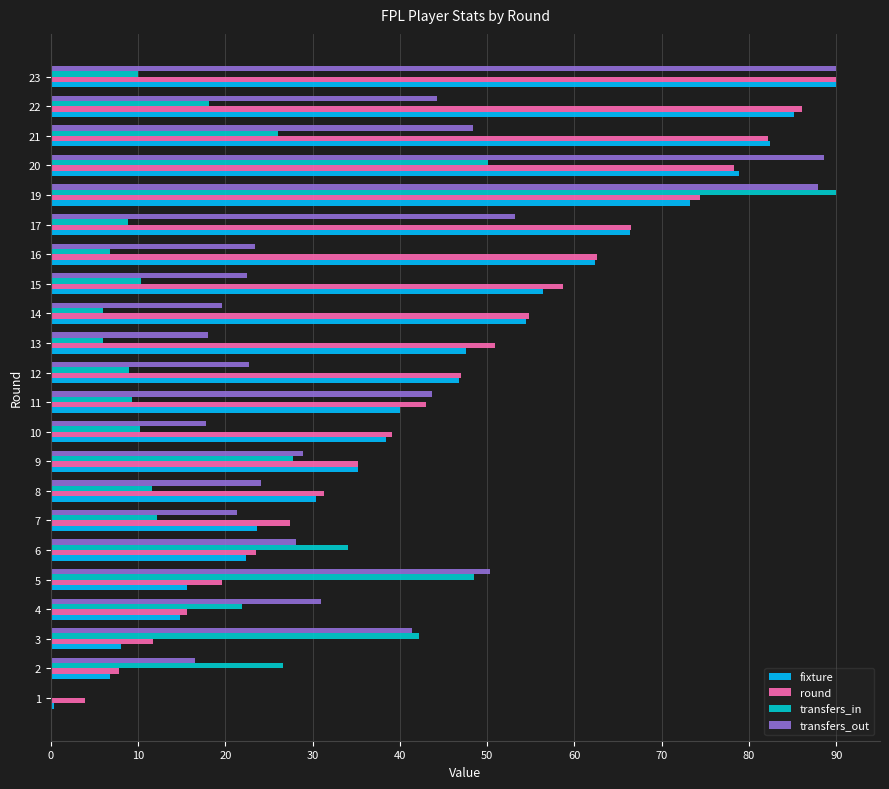

What is the highest value of the transfers_out series?

90.0